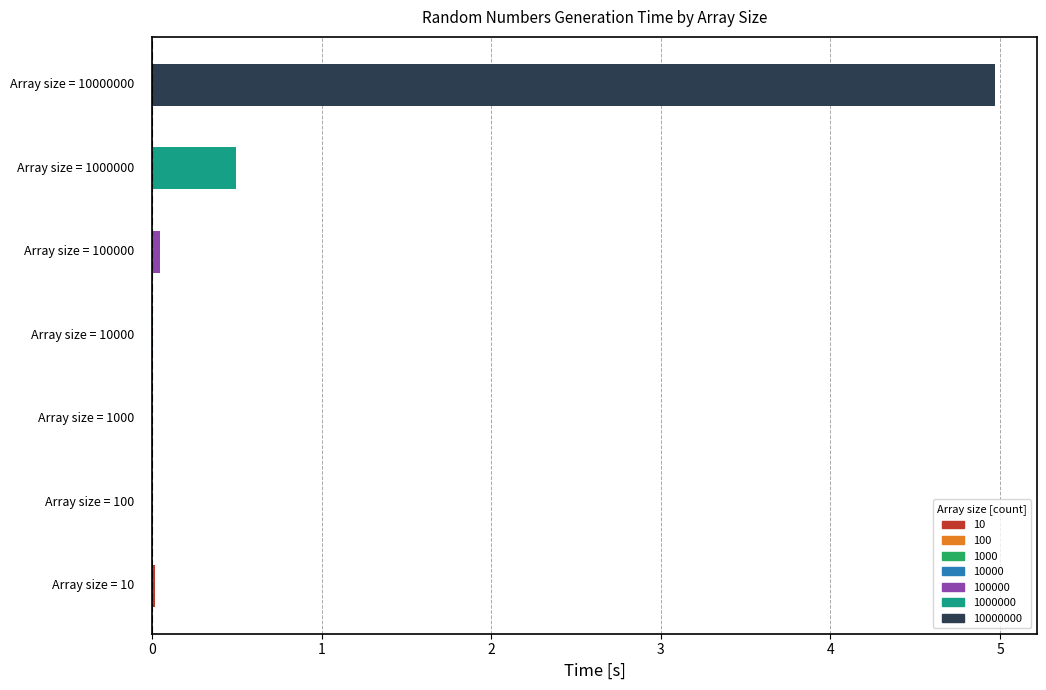

What is the greatest value displayed?

5.0